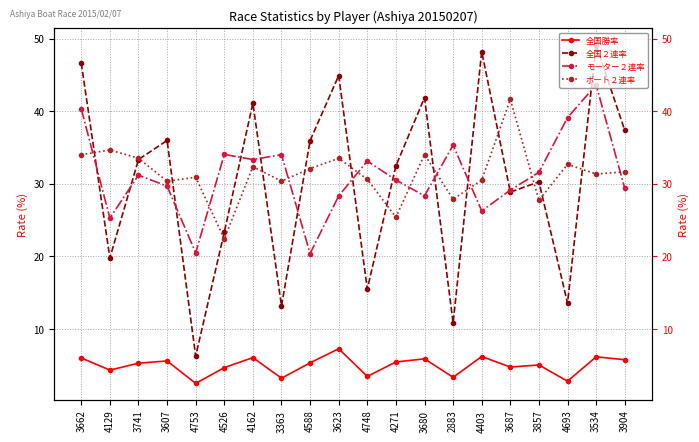

List the labels in order of 全国２連率 value, largest first.

3534, 4403, 3662, 3623, 3680, 4162, 3904, 3607, 4588, 3741, 4271, 3857, 3687, 4526, 4129, 4748, 4693, 3363, 2883, 4753